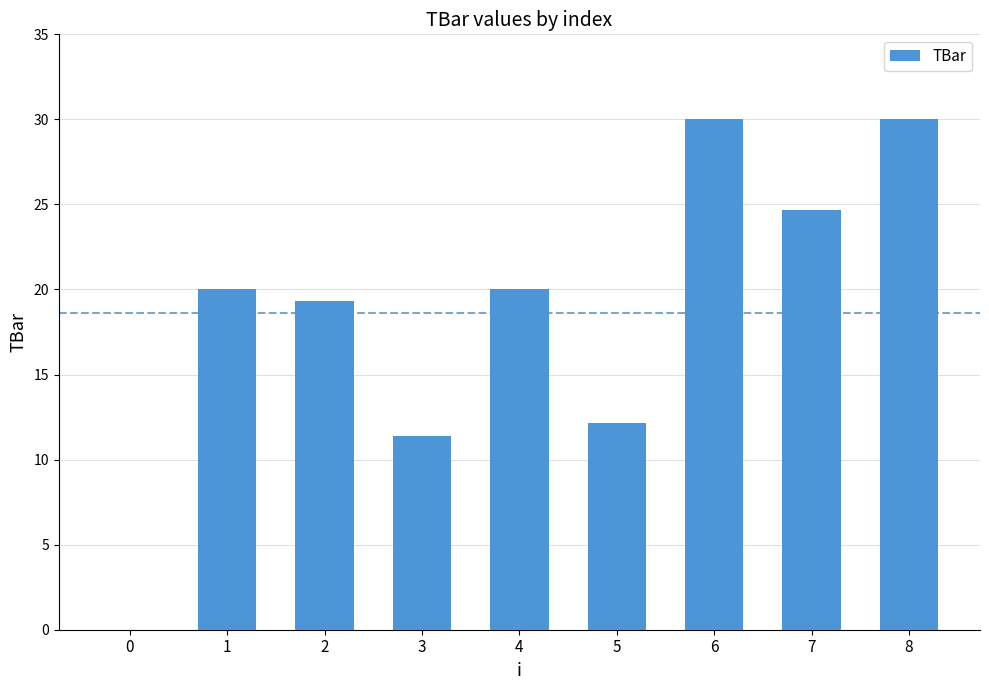

What is the maximum value shown in the chart?

30.0